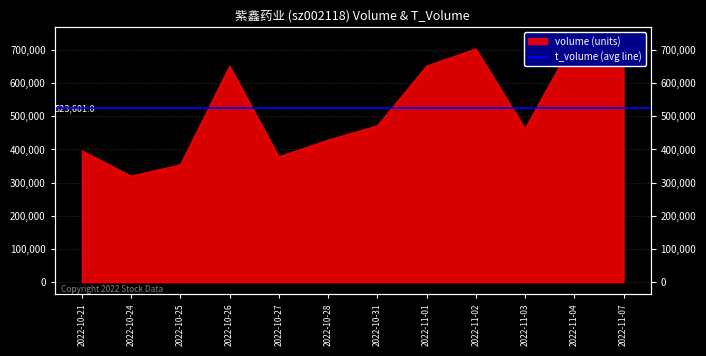

Reading left to right, extract all data points from this chart.

2022-10-21=396546	2022-10-24=319998	2022-10-25=354217	2022-10-26=651648	2022-10-27=378414	2022-10-28=428479	2022-10-31=471612	2022-11-01=651742	2022-11-02=703350	2022-11-03=462779	2022-11-04=731347	2022-11-07=733080